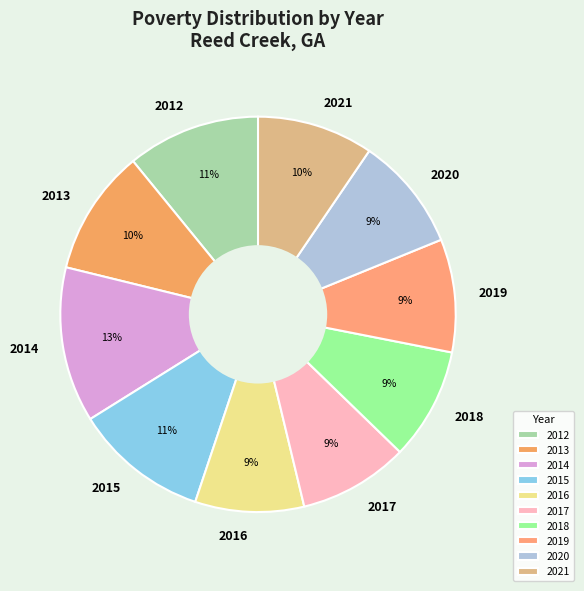

To the nearest percent, what is the difference between the 2017 and 2015 slice percentages?

2%